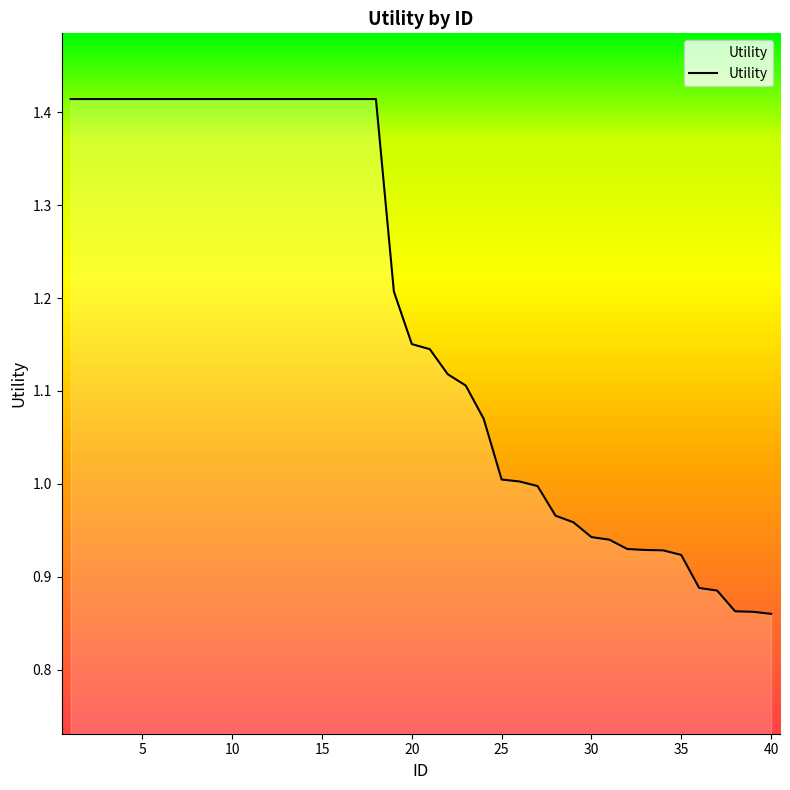

What is the difference between the maximum and minimum values?

0.6